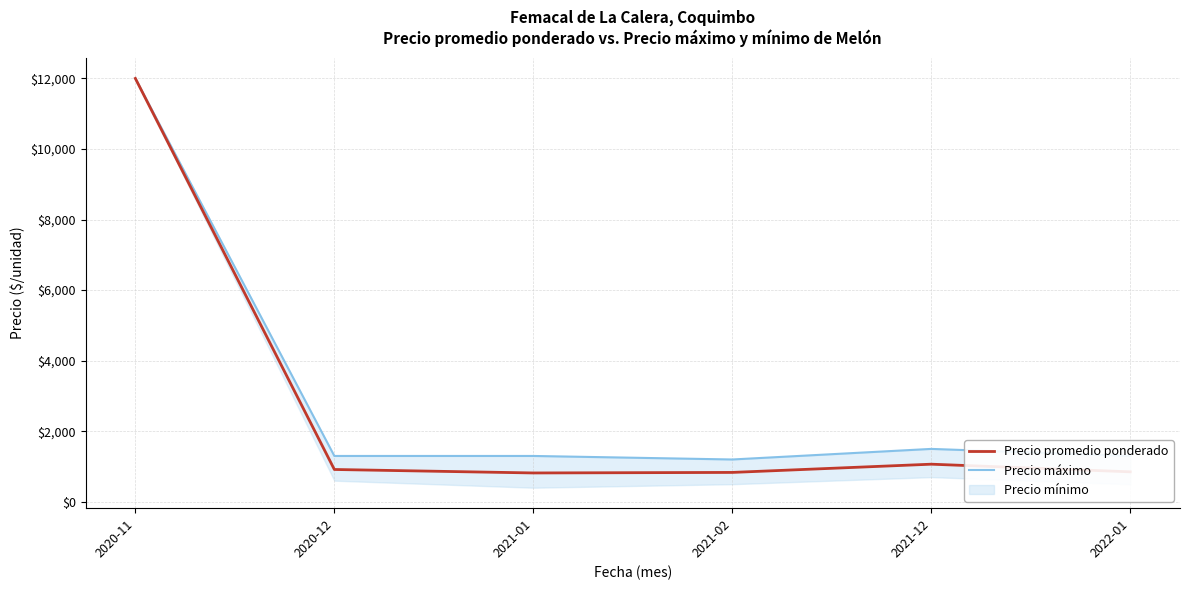

In Precio máximo, how many points are higher than both neighbors (excluding endpoints)?

1